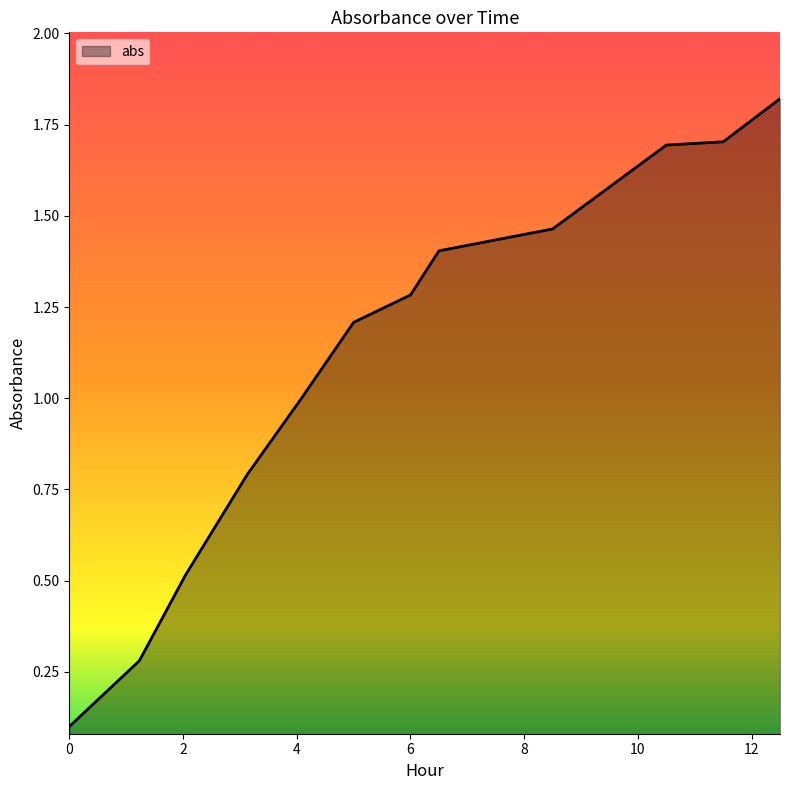

How many distinct data groups are displayed?

1